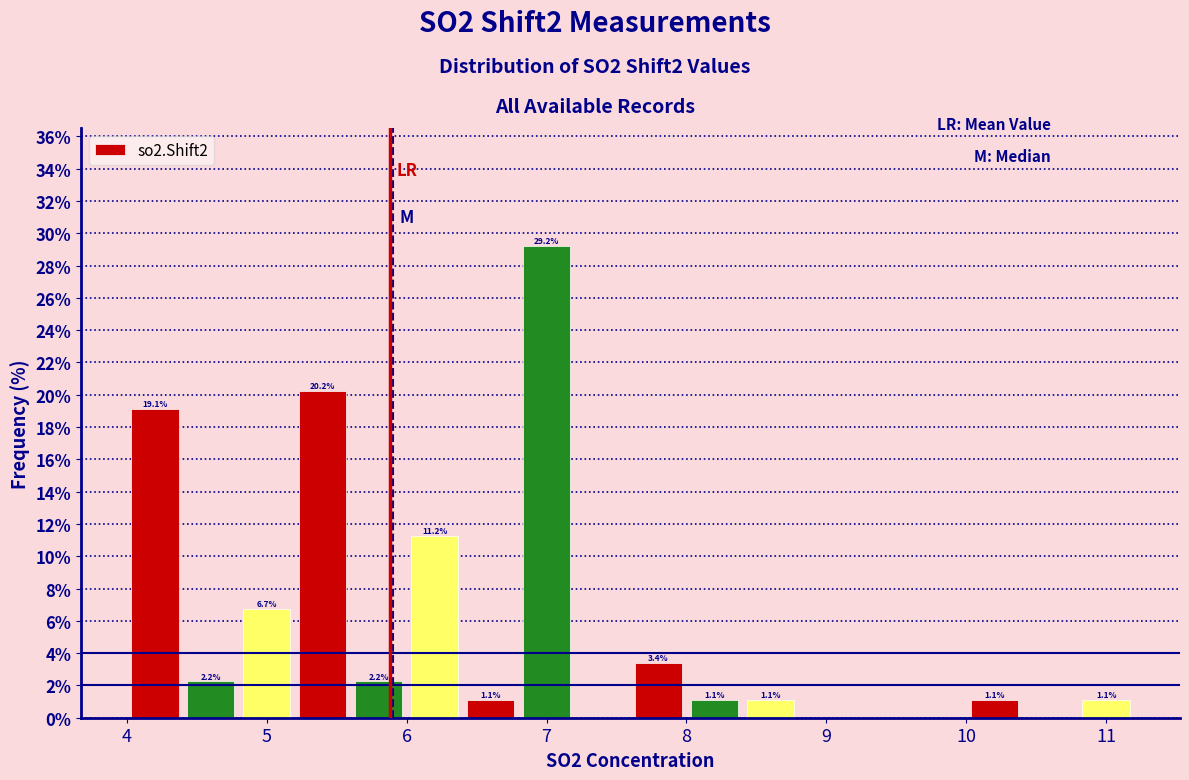

Over which range of the x-axis is the bar tallest?

6.8 to 7.2